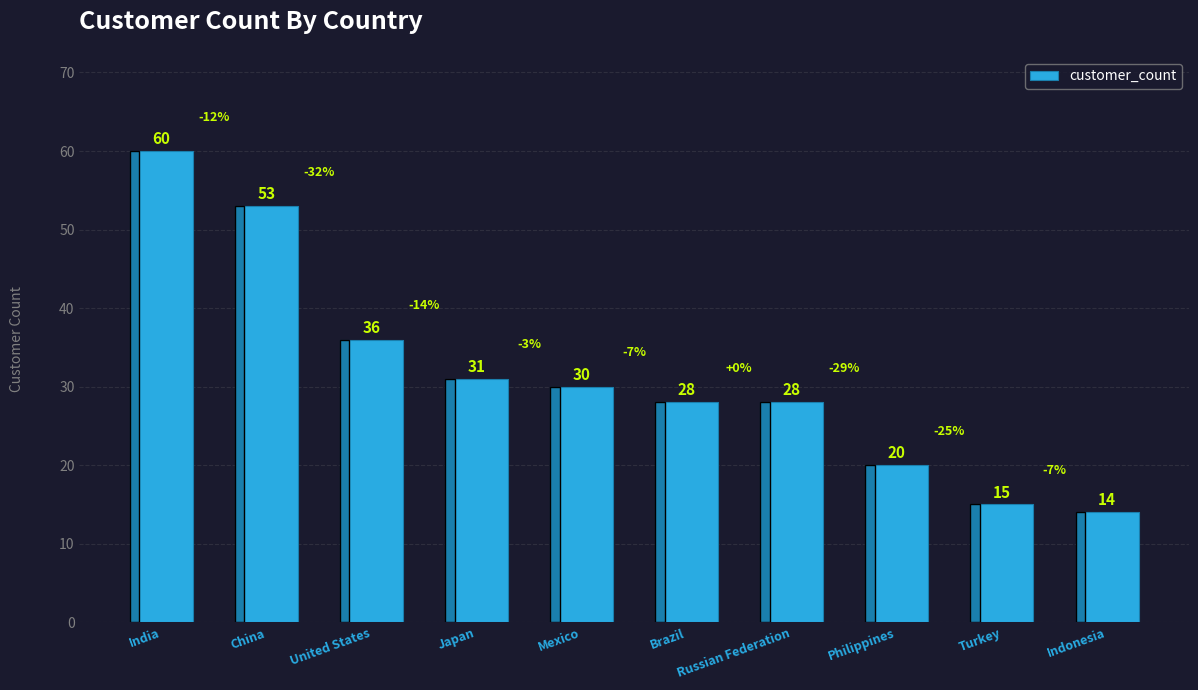

What is the value of the 2nd bar from the left?

53